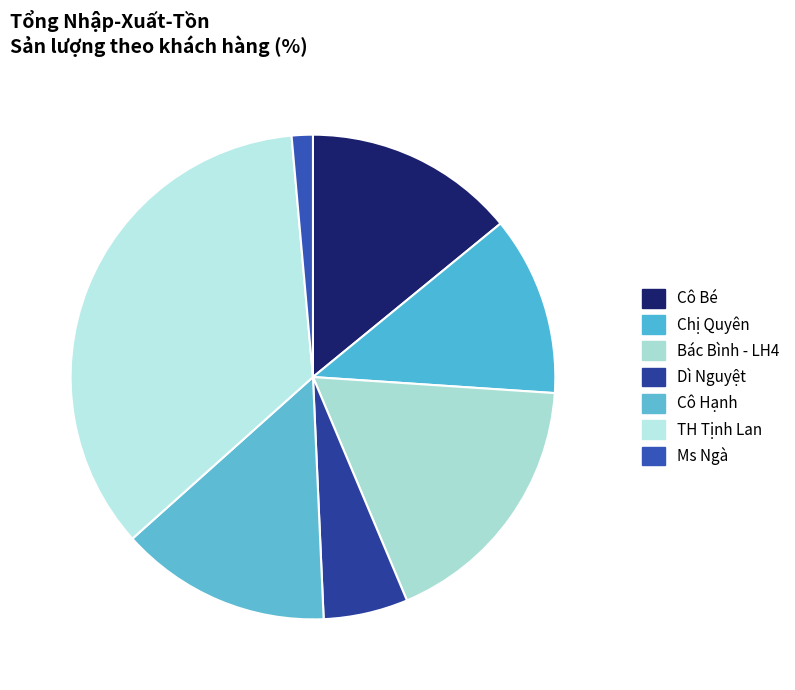

Count the number of slices in the pie.

7